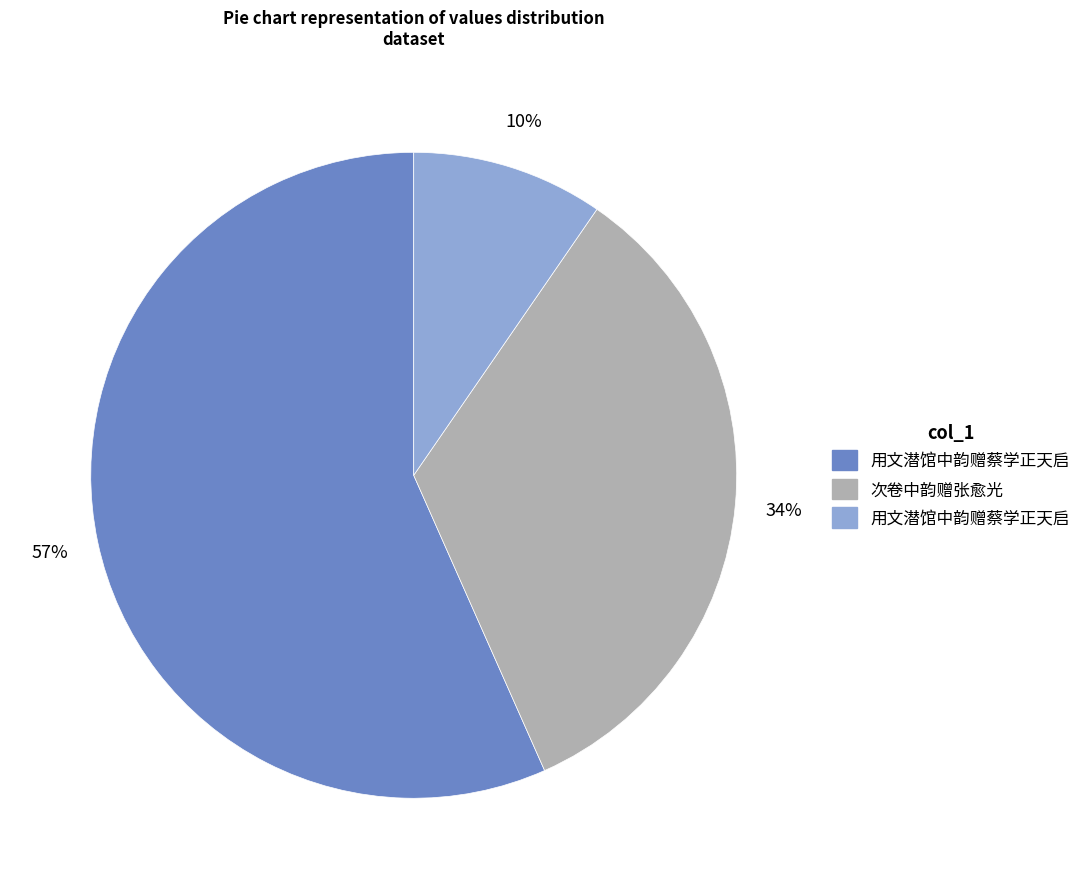

To the nearest percent, what is the average slice percentage?

33%